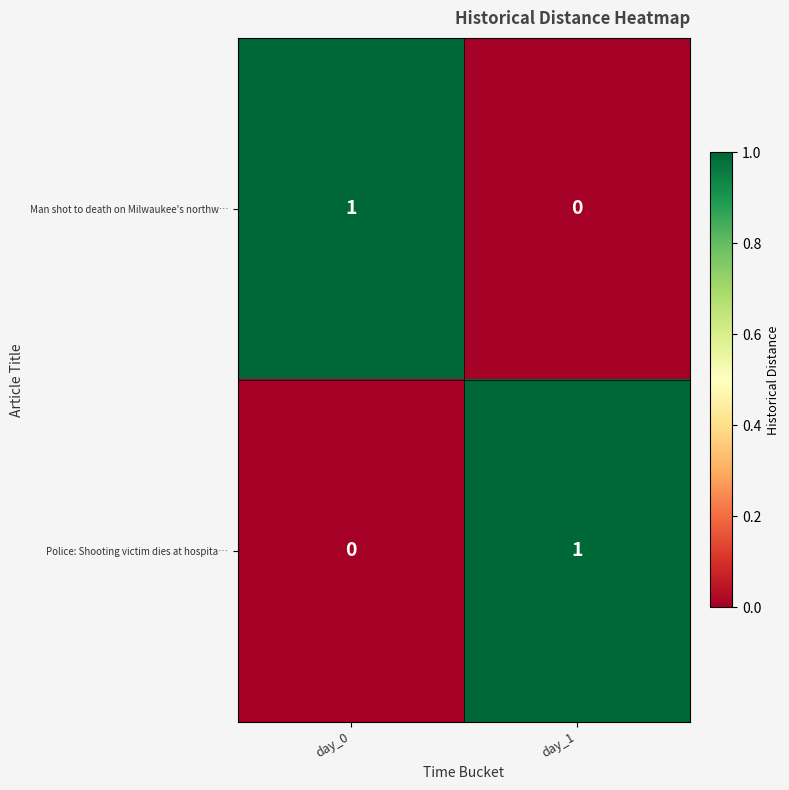

At which label is Police: Shooting victim dies at hospita… closest to 0?

day_0